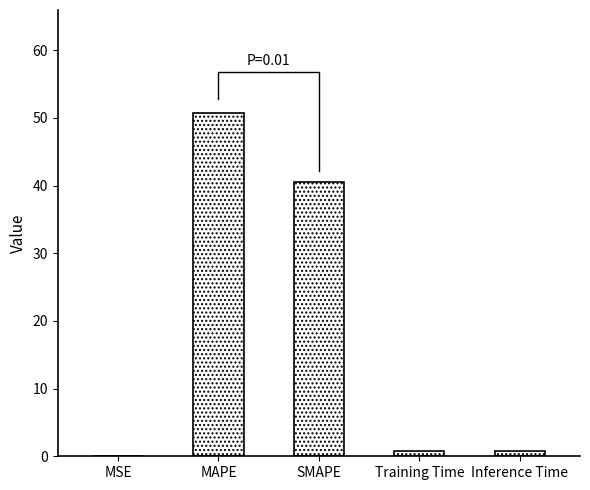

The chart shows a value of 0.0 at MSE. True or false?

True